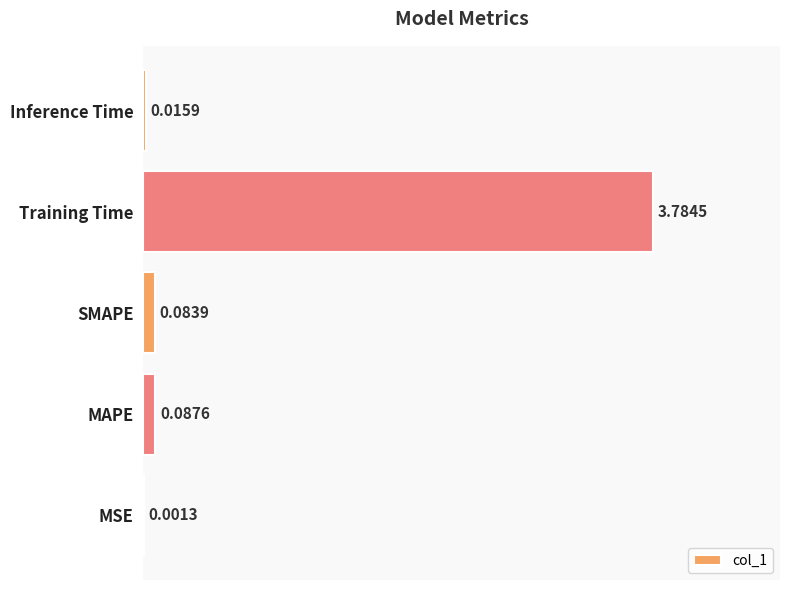

What is the sum of the values at SMAPE and Training Time?

3.9